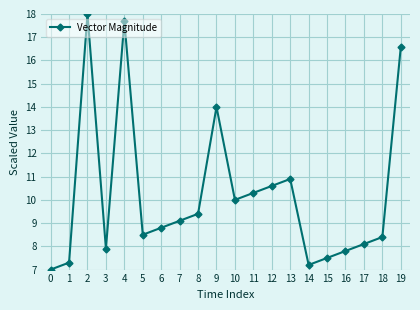

Is it true that the value at 19 is 16.6?

True